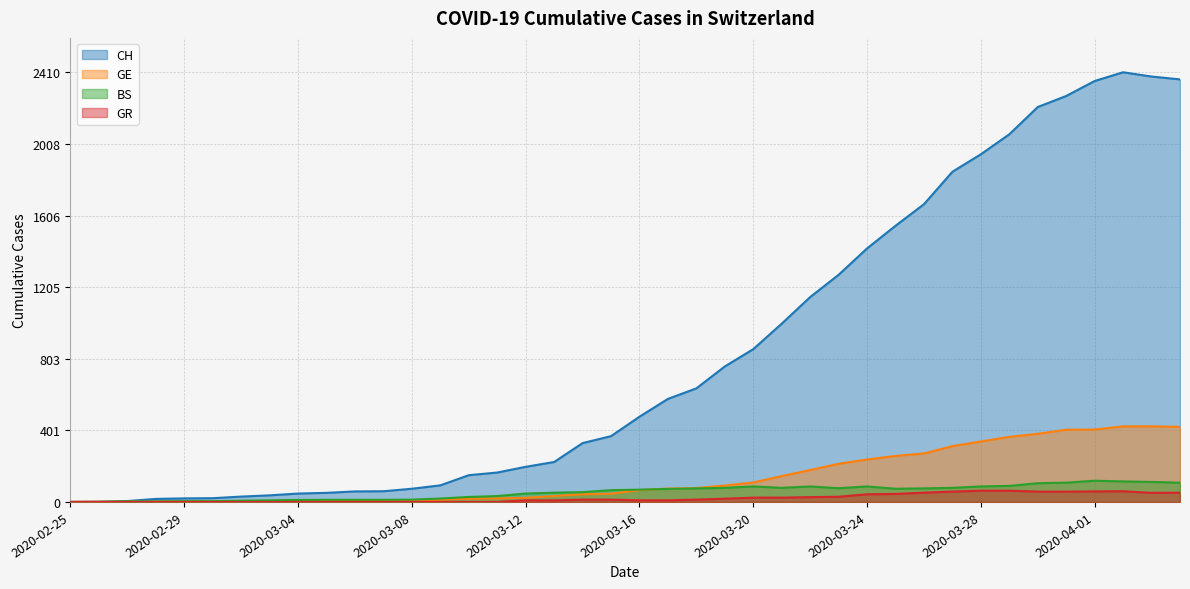

Reading right to left, list all the values displayed in this chart.

CH: 2020-04-04=2370	2020-04-03=2386	2020-04-02=2410	2020-04-01=2361	2020-03-31=2277	2020-03-30=2215	2020-03-29=2062	2020-03-28=1950	2020-03-27=1852	2020-03-26=1670	2020-03-25=1549	2020-03-24=1422	2020-03-23=1274	2020-03-22=1149	2020-03-21=1000	2020-03-20=857	2020-03-19=760	2020-03-18=637	2020-03-17=578	2020-03-16=478	2020-03-15=369	2020-03-14=330	2020-03-13=224	2020-03-12=197	2020-03-11=165	2020-03-10=150	2020-03-09=93	2020-03-08=74	2020-03-07=60	2020-03-06=59	2020-03-05=51	2020-03-04=47	2020-03-03=37	2020-03-02=30	2020-03-01=21	2020-02-29=20	2020-02-28=17	2020-02-27=5	2020-02-26=1	2020-02-25=0
GE: 2020-04-04=421	2020-04-03=424	2020-04-02=424	2020-04-01=406	2020-03-31=405	2020-03-30=382	2020-03-29=365	2020-03-28=339	2020-03-27=313	2020-03-26=272	2020-03-25=258	2020-03-24=238	2020-03-23=214	2020-03-22=179	2020-03-21=145	2020-03-20=109	2020-03-19=92	2020-03-18=78	2020-03-17=75	2020-03-16=66	2020-03-15=46	2020-03-14=43	2020-03-13=33	2020-03-12=23	2020-03-11=20	2020-03-10=18	2020-03-09=13	2020-03-08=9	2020-03-07=7	2020-03-06=7	2020-03-05=5	2020-03-04=4	2020-03-03=4	2020-03-02=3	2020-03-01=3	2020-02-29=3	2020-02-28=2	2020-02-27=1	2020-02-26=1	2020-02-25=0
BS: 2020-04-04=108	2020-04-03=112	2020-04-02=115	2020-04-01=119	2020-03-31=108	2020-03-30=105	2020-03-29=90	2020-03-28=87	2020-03-27=79	2020-03-26=76	2020-03-25=74	2020-03-24=87	2020-03-23=77	2020-03-22=87	2020-03-21=79	2020-03-20=87	2020-03-19=79	2020-03-18=76	2020-03-17=73	2020-03-16=69	2020-03-15=66	2020-03-14=55	2020-03-13=52	2020-03-12=47	2020-03-11=33	2020-03-10=28	2020-03-09=19	2020-03-08=13	2020-03-07=12	2020-03-06=12	2020-03-05=12	2020-03-04=11	2020-03-03=9	2020-03-02=7	2020-03-01=4	2020-02-29=4	2020-02-28=3	2020-02-27=3	2020-02-26=0	2020-02-25=0
GR: 2020-04-04=52	2020-04-03=51	2020-04-02=60	2020-04-01=59	2020-03-31=58	2020-03-30=58	2020-03-29=63	2020-03-28=63	2020-03-27=58	2020-03-26=52	2020-03-25=45	2020-03-24=43	2020-03-23=29	2020-03-22=27	2020-03-21=24	2020-03-20=24	2020-03-19=18	2020-03-18=13	2020-03-17=9	2020-03-16=9	2020-03-15=13	2020-03-14=13	2020-03-13=9	2020-03-12=9	2020-03-11=0	2020-03-10=0	2020-03-09=0	2020-03-08=0	2020-03-07=0	2020-03-06=0	2020-03-05=0	2020-03-04=0	2020-03-03=0	2020-03-02=0	2020-03-01=0	2020-02-29=0	2020-02-28=0	2020-02-27=0	2020-02-26=0	2020-02-25=0